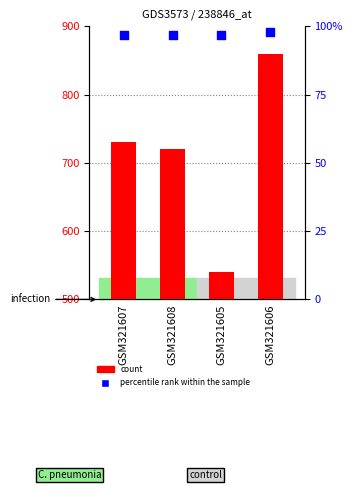

Which series has the largest total across all categories?

count